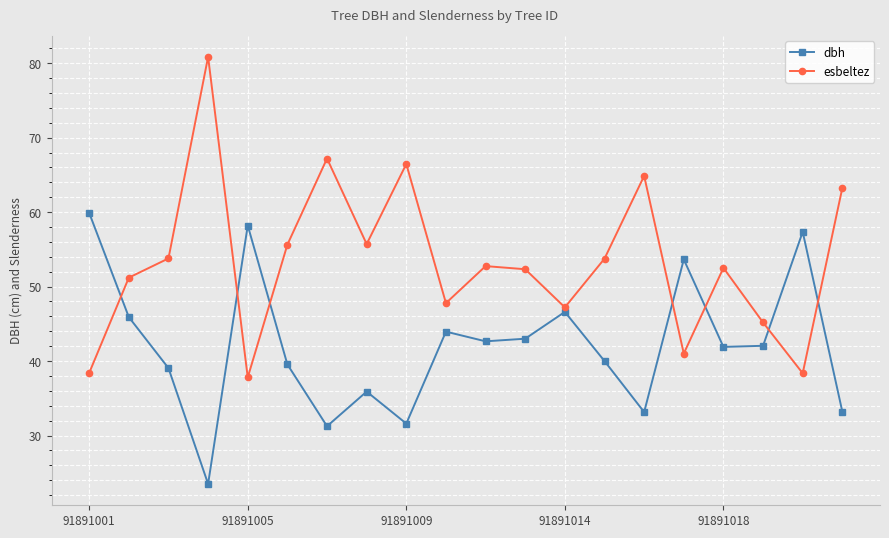

What is the difference between the second highest and second lowest values in the esbeltez series?

28.8